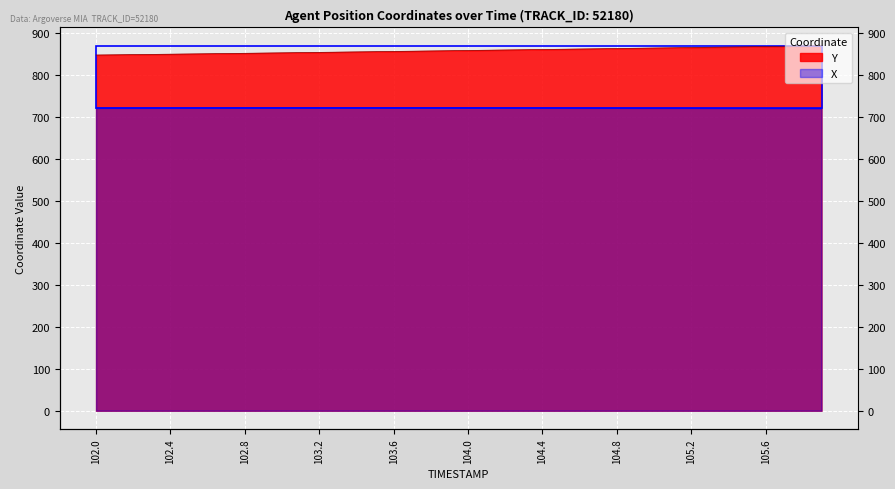

What position from the right is 104.6?

14